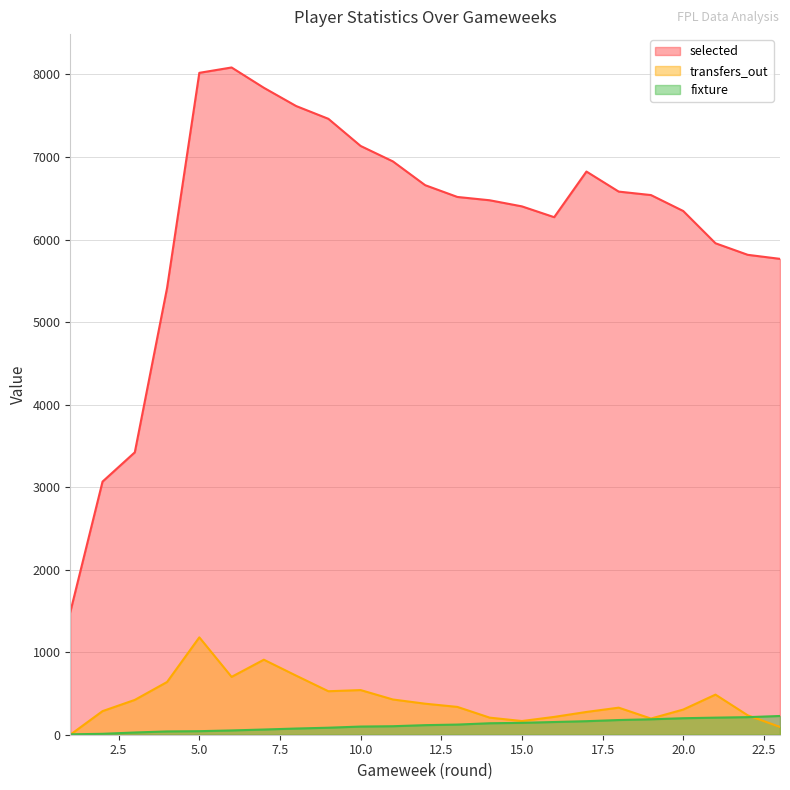

Read the transfers_out value at 9, to the nearest 100.

500